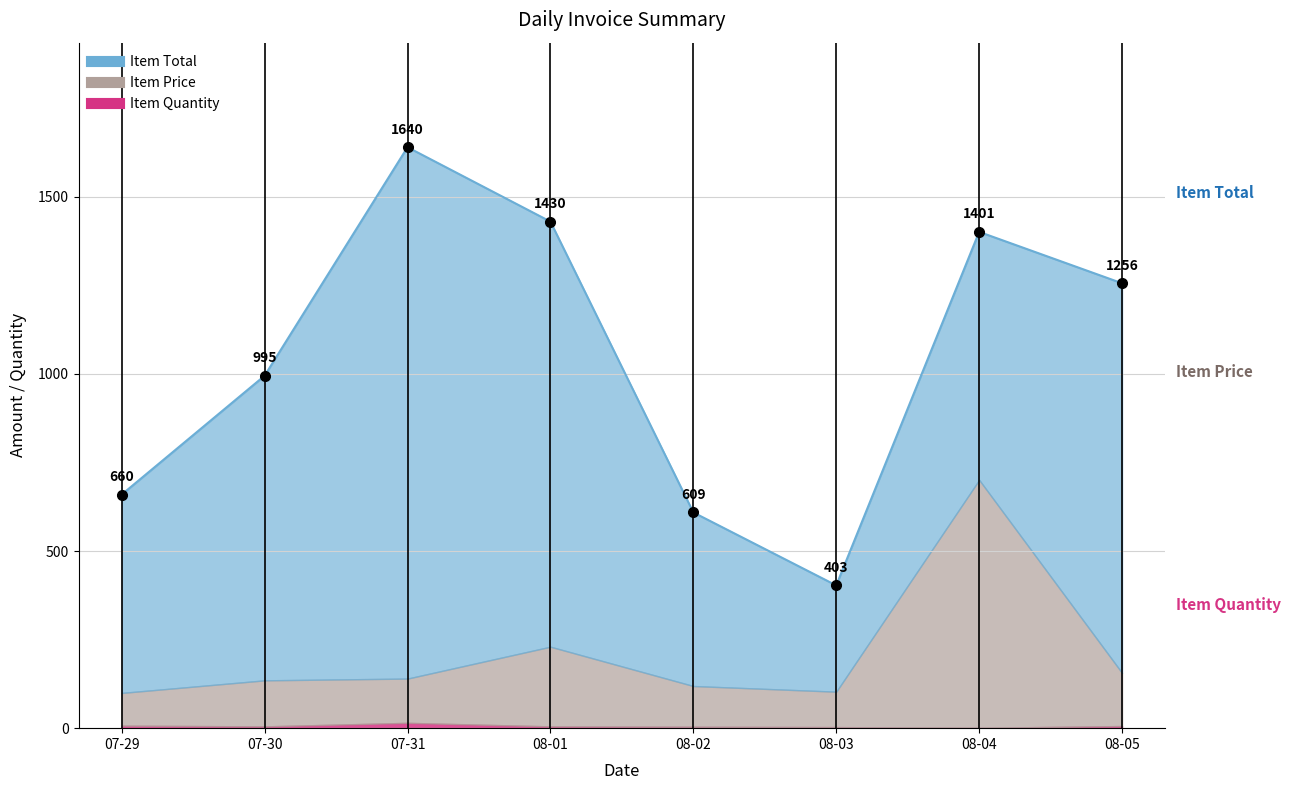

What is the value of the Item Price point at the 5th from the left?

115.0